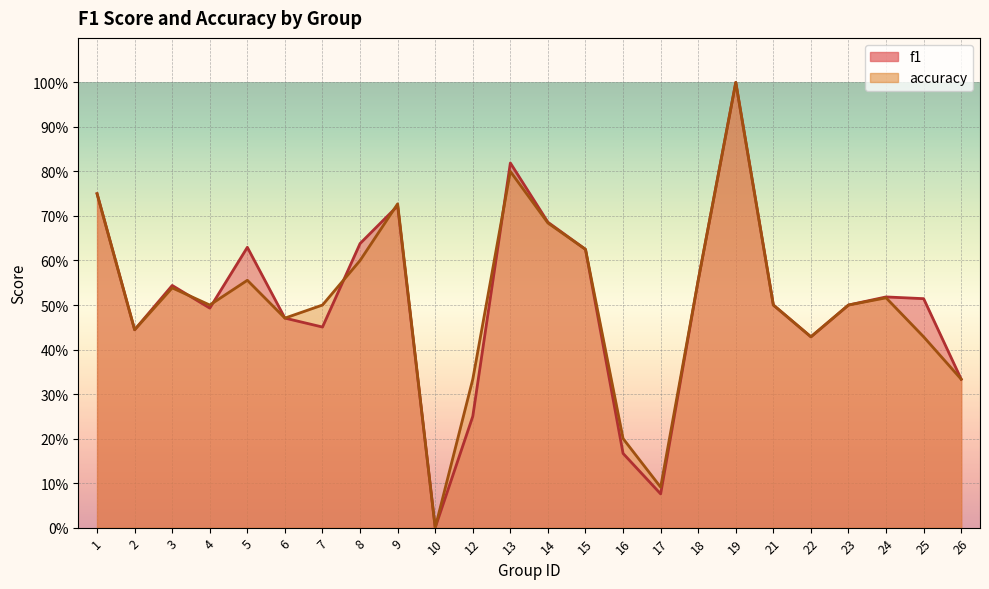

What is the maximum value shown in the chart?

1.0